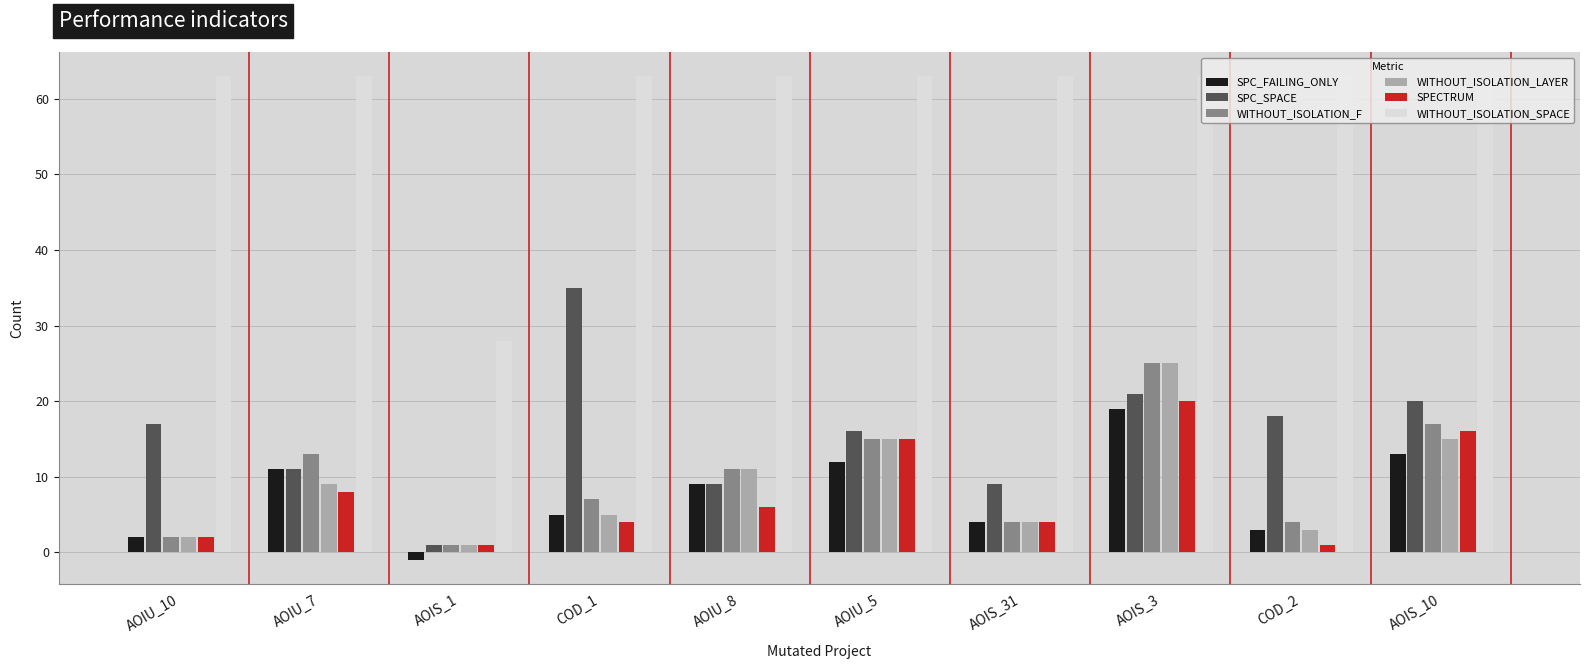

The value of SPECTRUM at AOIS_10 is 16. True or false?

True